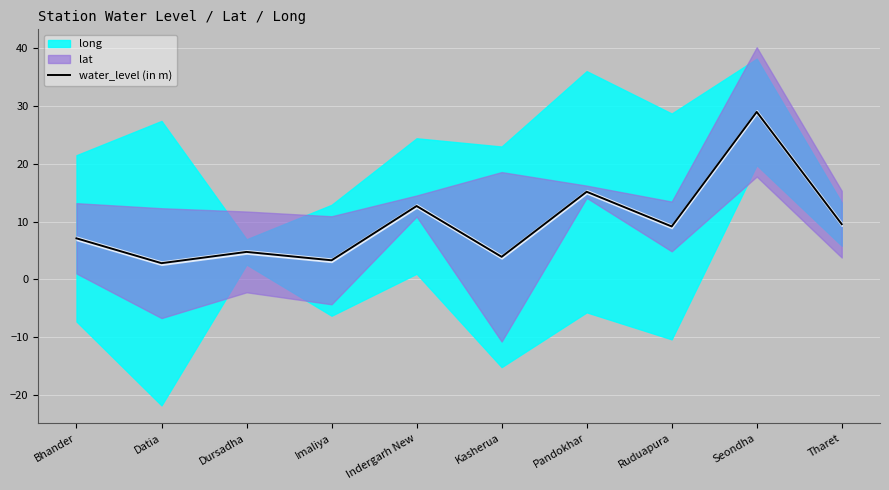

True or false: the data shows 7.1 at Bhander.

True